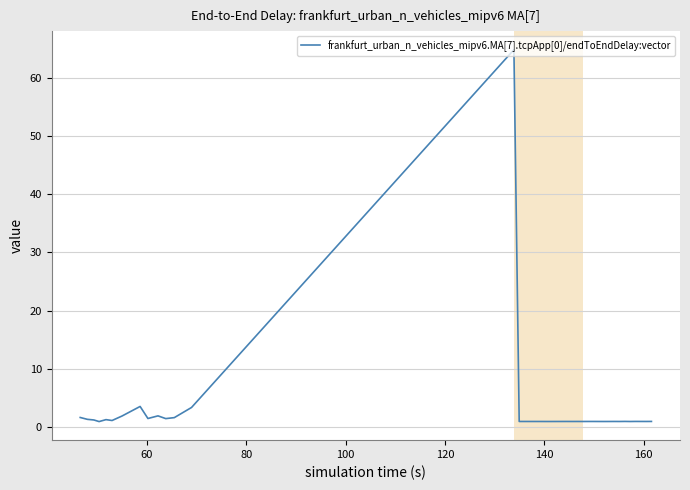

What is the maximum value shown in the chart?

64.8